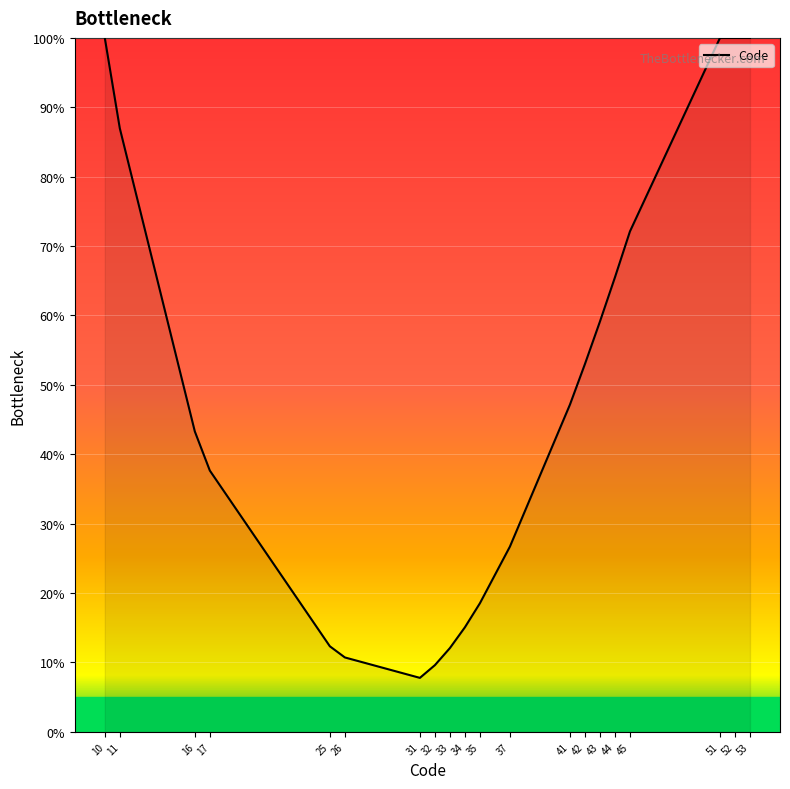

What is the difference between the maximum and second lowest values?

90.4